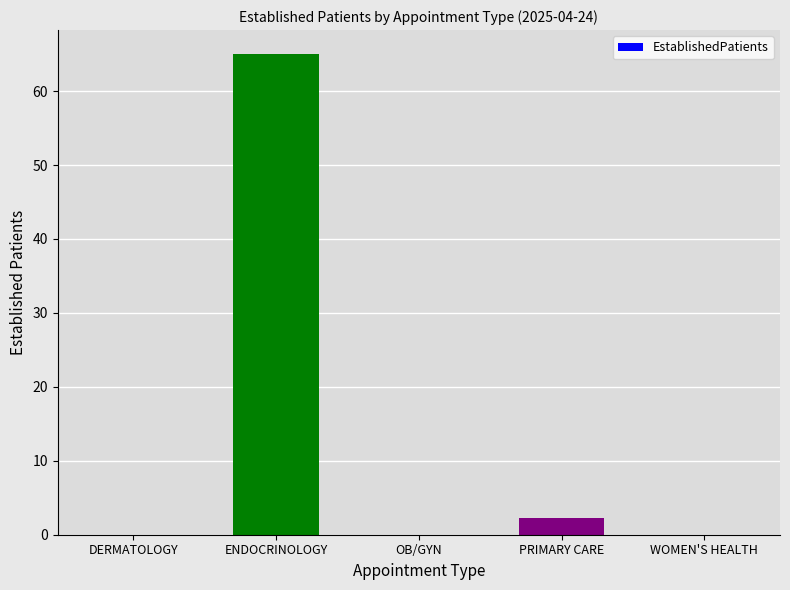

Reading left to right, what are all the values shown in this chart?

DERMATOLOGY=0.0	ENDOCRINOLOGY=65.0	OB/GYN=0.0	PRIMARY CARE=2.2	WOMEN'S HEALTH=0.0